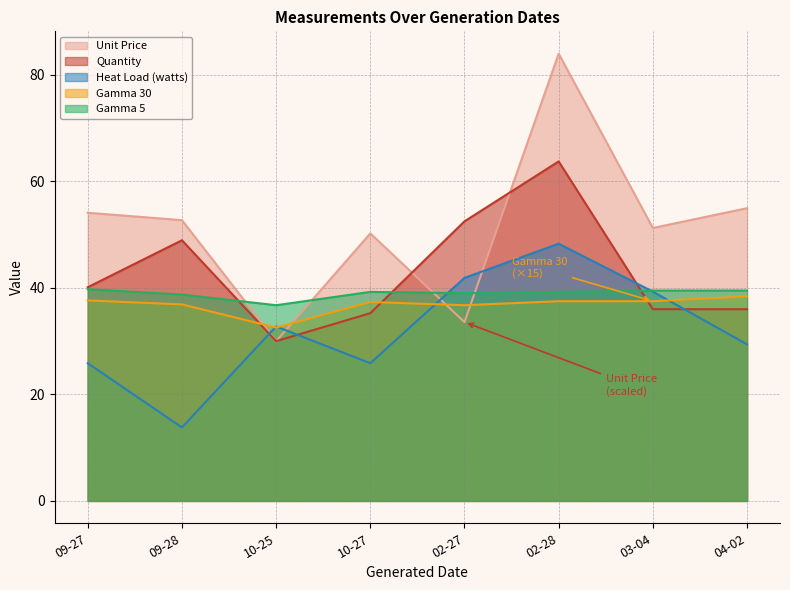

True or false: Gamma 5 has a value of 63.3 at 10-27.

False